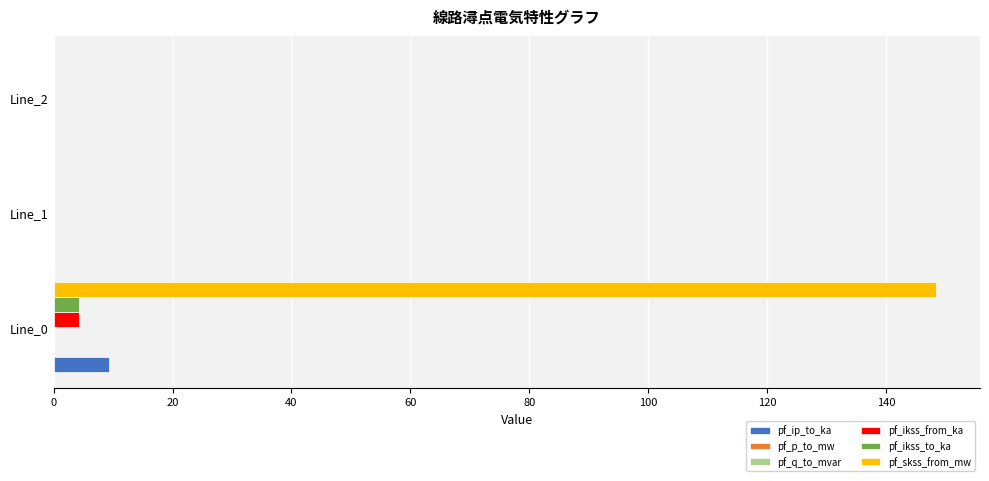

What is the maximum value shown in the chart?

148.4